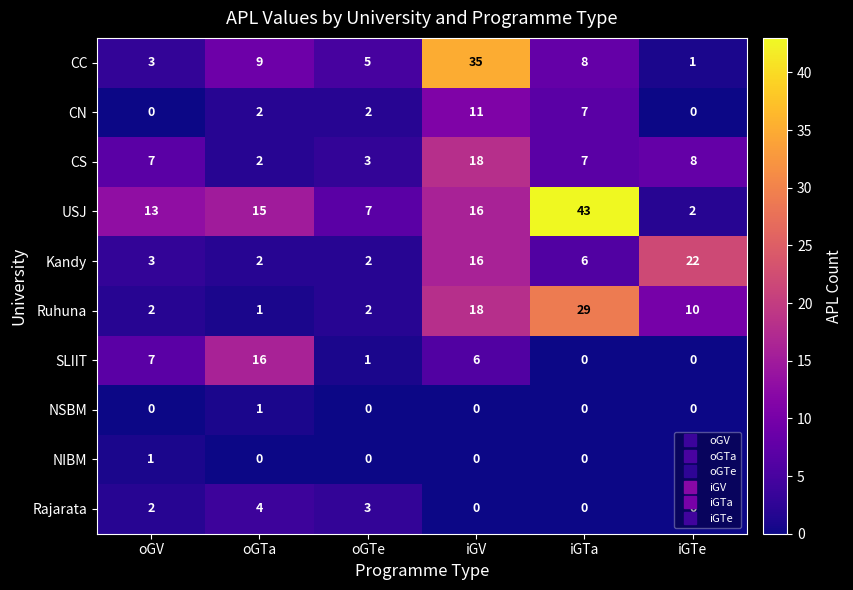

The NIBM series shows 0 at iGTa. True or false?

True